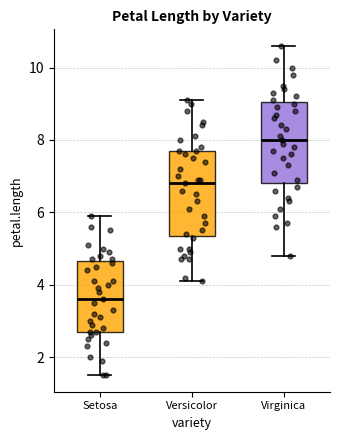

Reading left to right, read every box against the y-axis: the position of its median line, the range the box covers, and the ends of its whiskers. The values are not printed on the chart, so give them approximately, as read against the axis.

Setosa: median 3.6, box 2.8 to 4.6, whiskers 1.6 to 6.0
Versicolor: median 6.8, box 5.4 to 7.8, whiskers 4.2 to 9.2
Virginica: median 8.0, box 6.8 to 9.0, whiskers 4.8 to 10.6